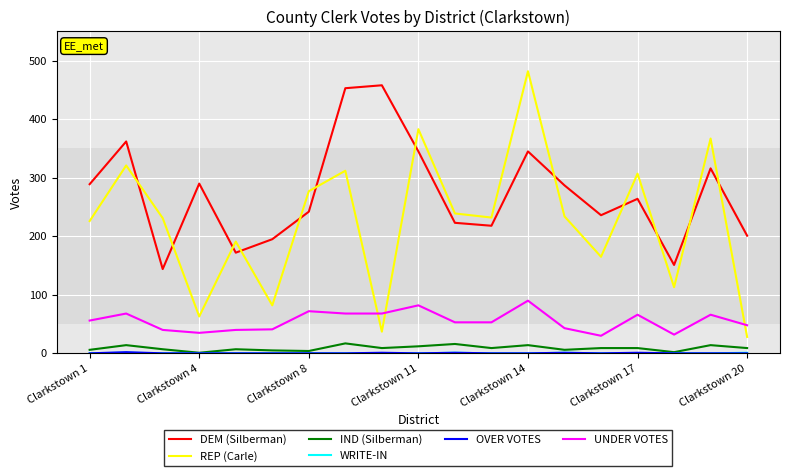

What is the greatest value displayed?

482